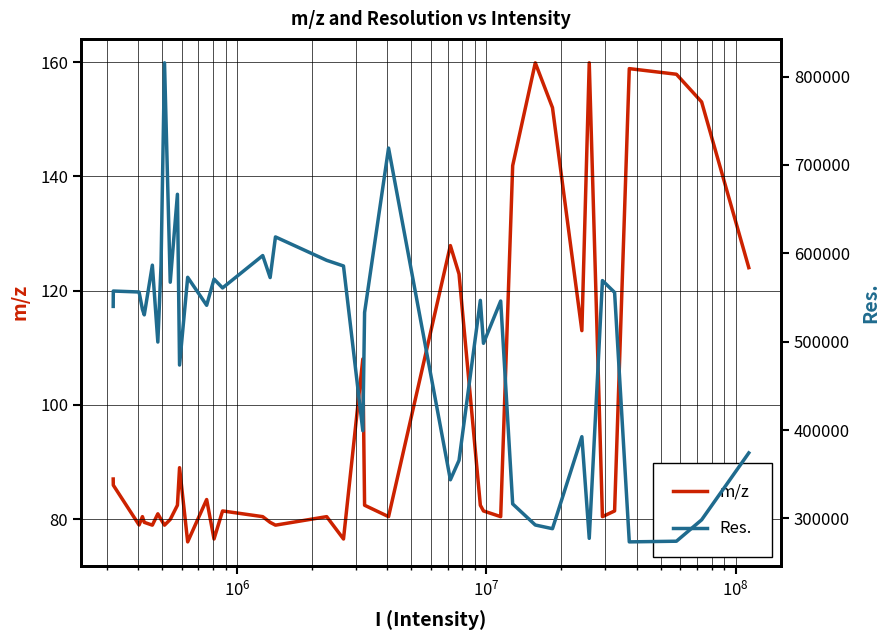

What is the difference between the second highest and minimum values in the Res. series?

445564.0